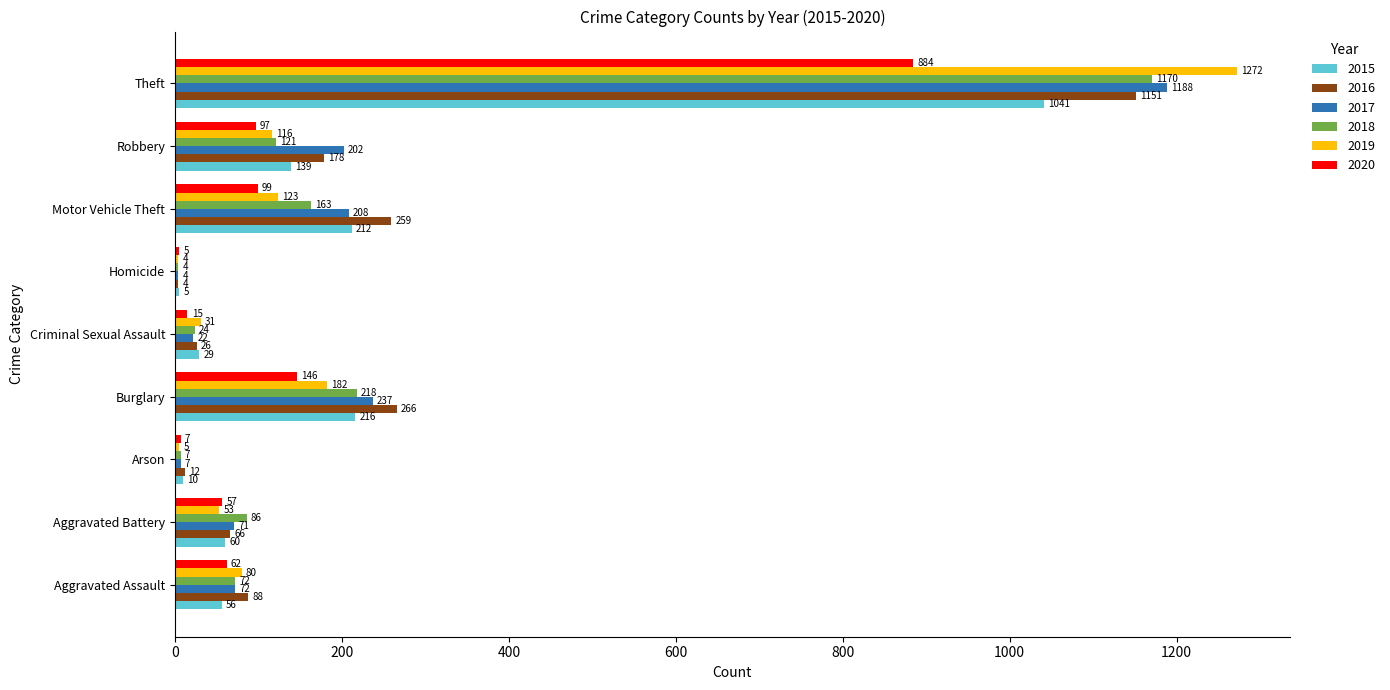

At which label is 2016 closest to 577?

Burglary